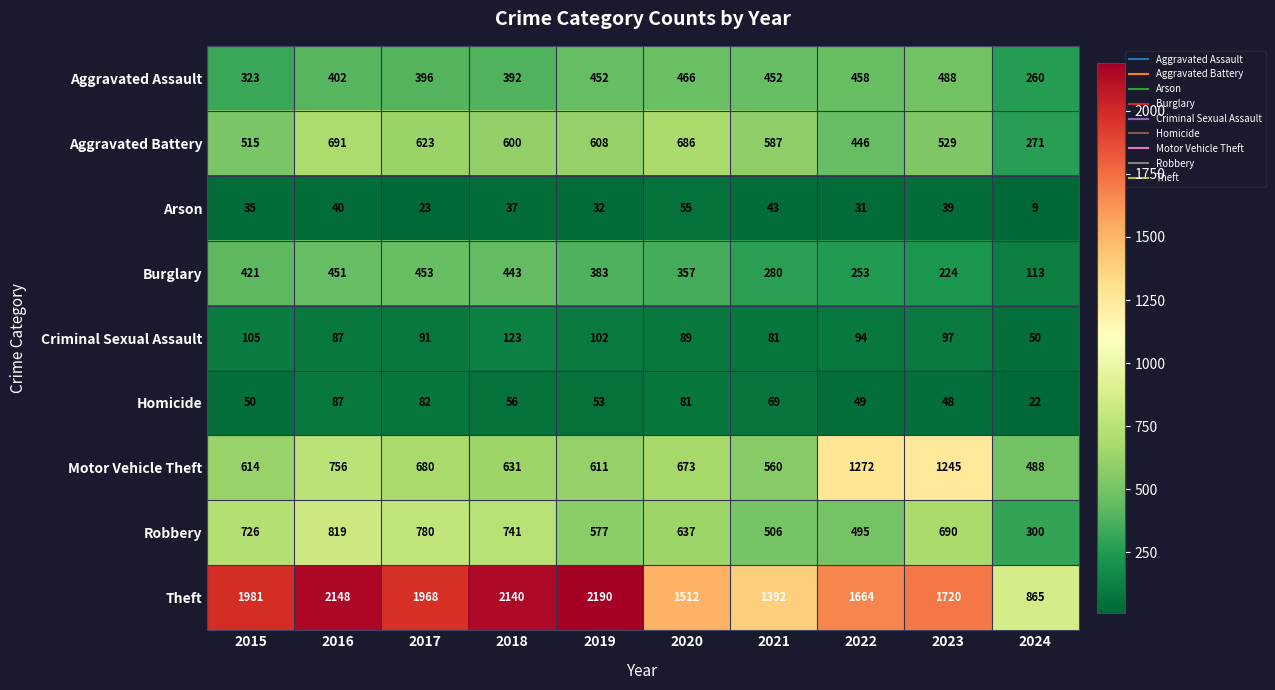

What is the difference between the highest and lowest values at 2015?

1946